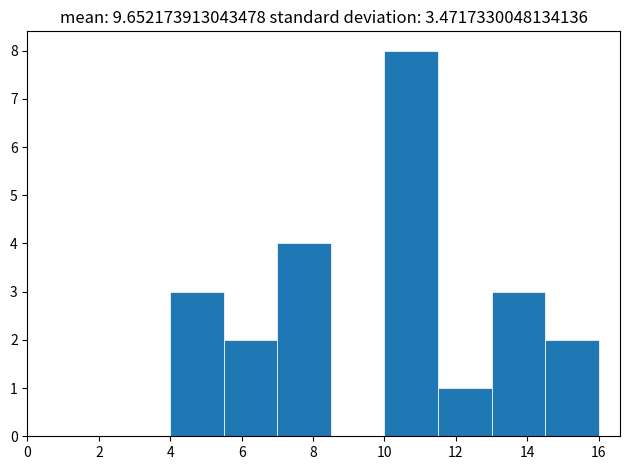

What is the height of the bar covering 7.0 to 8.5 on the x-axis? Neither the bar edges nor the heights are printed on the chart, so give them approximately, as read against the axes.

4